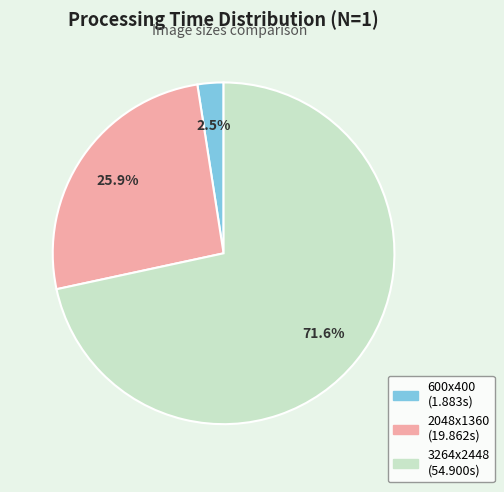

What is the smallest slice in the pie chart?

600x400